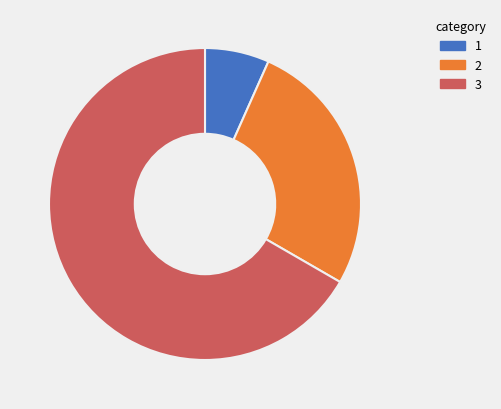

Does any single category account for the majority?

Yes